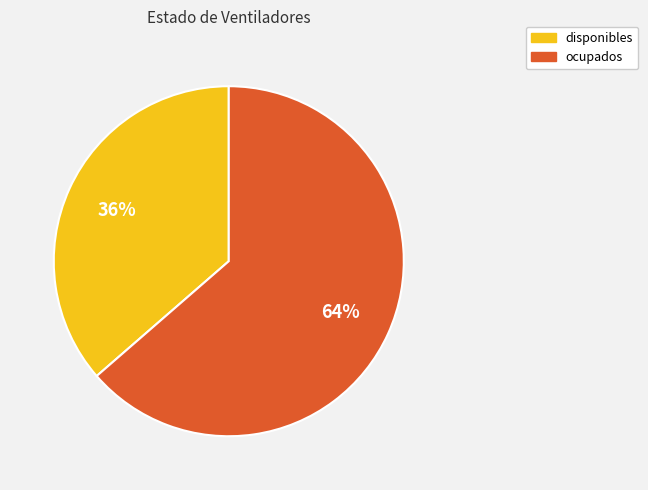

How many segments does this pie chart have?

2